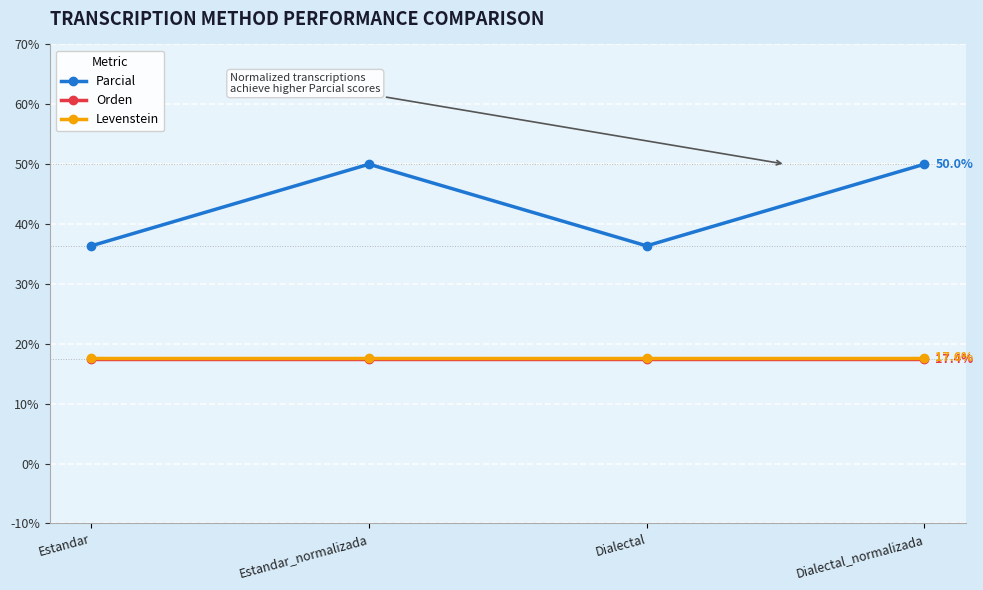

At how many categories does at least one series exceed 18?

4